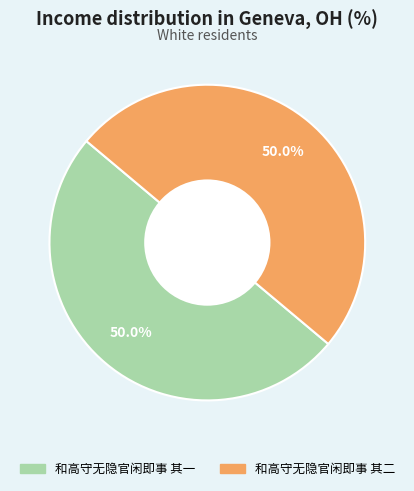

Approximately how many times larger is the value at 和高守无隐官闲即事 其一 compared to 和高守无隐官闲即事 其二?

1.0